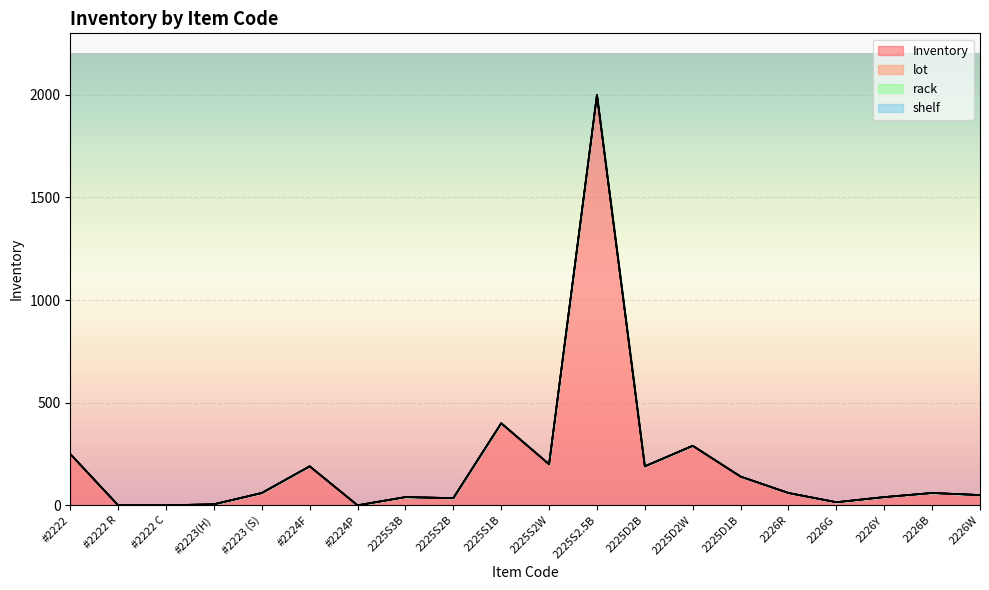

What is the greatest value displayed?

2000